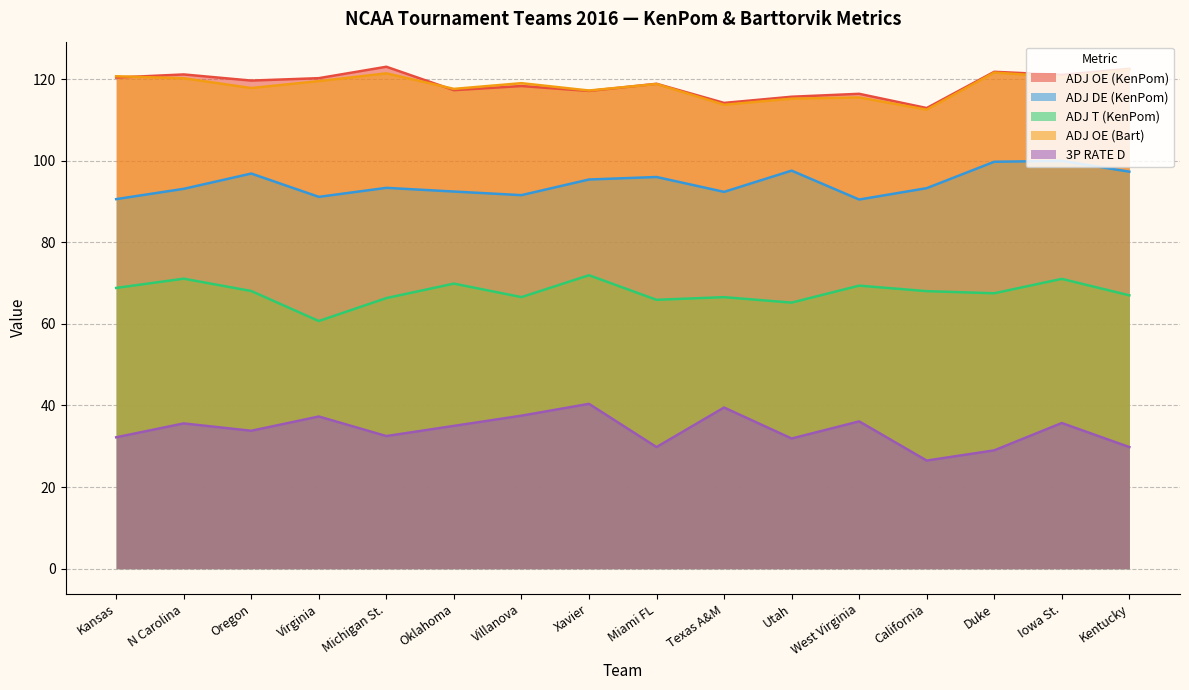

Between Kentucky and Michigan St., which is larger?

Michigan St.